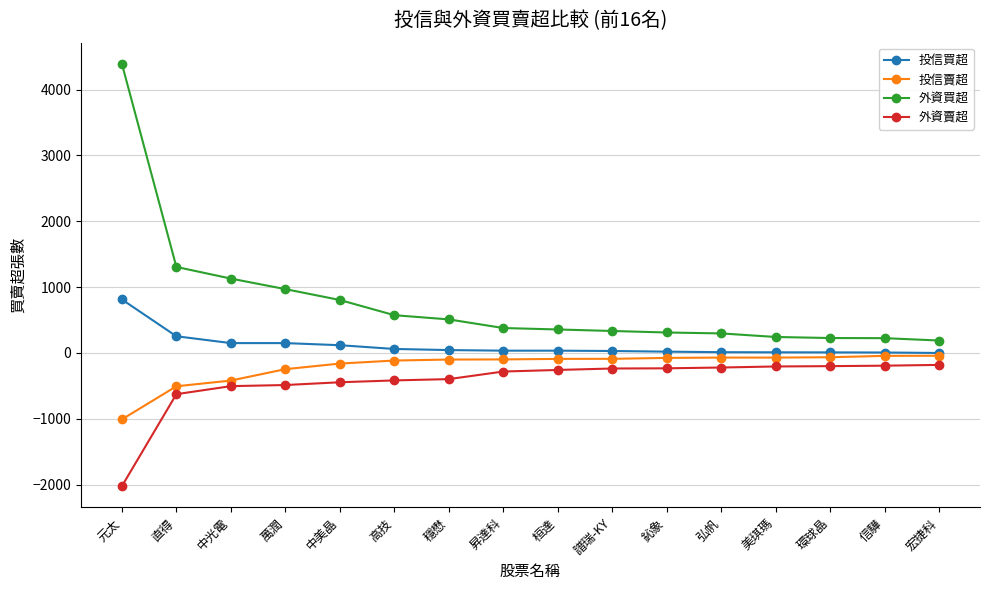

The 外資買超 series shows 243 at 美琪瑪. True or false?

True